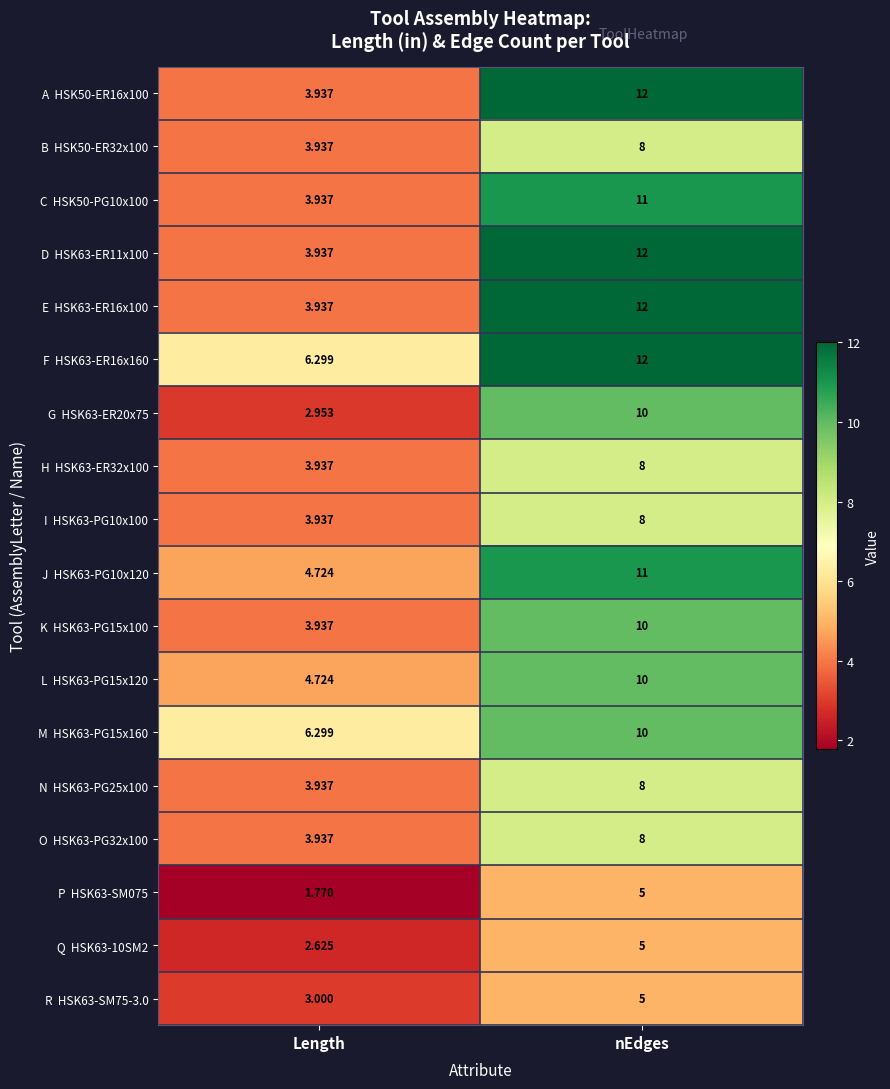

Which label corresponds to the smallest value in the chart?

Length